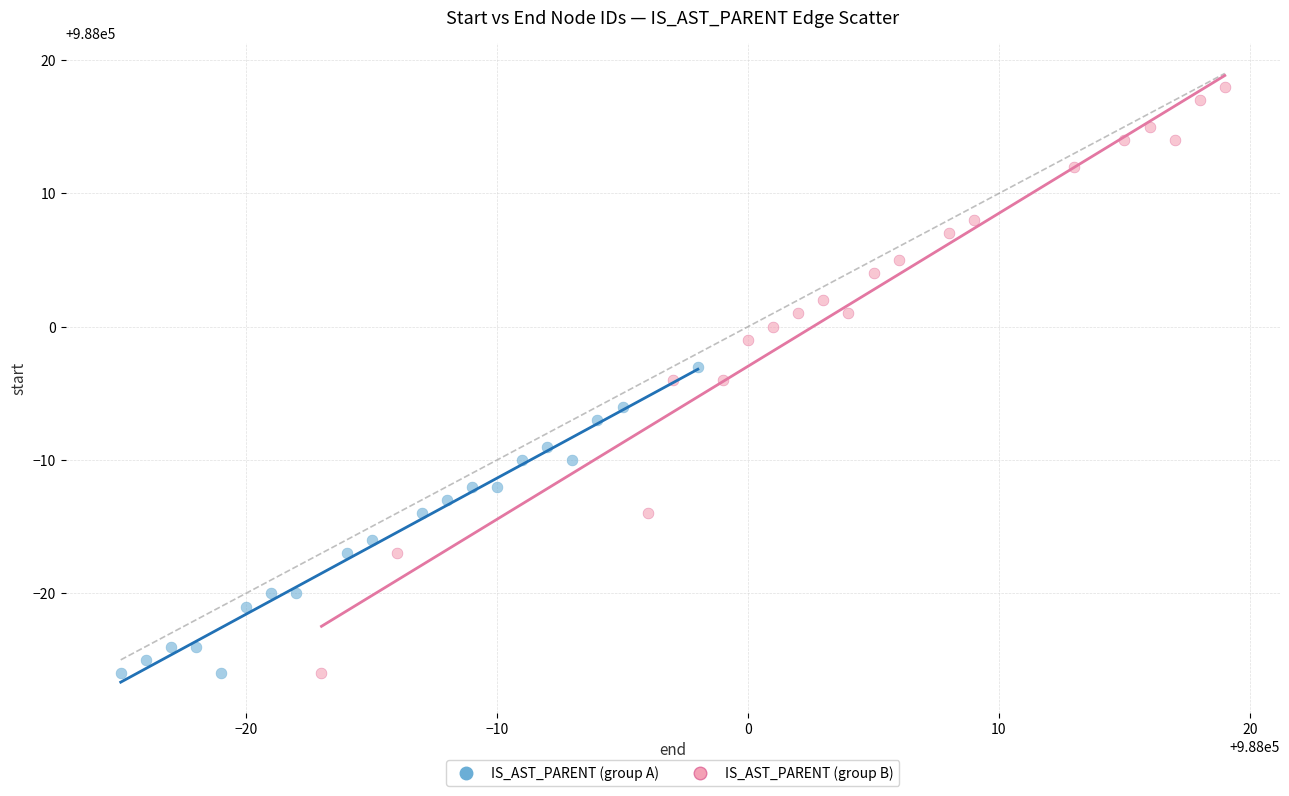

Which series has the widest spread of Y values?

IS_AST_PARENT (group B)